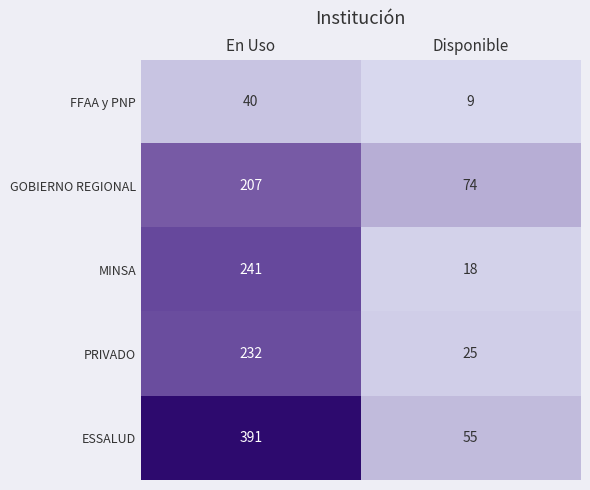

What is the lowest value of the ESSALUD series?

55